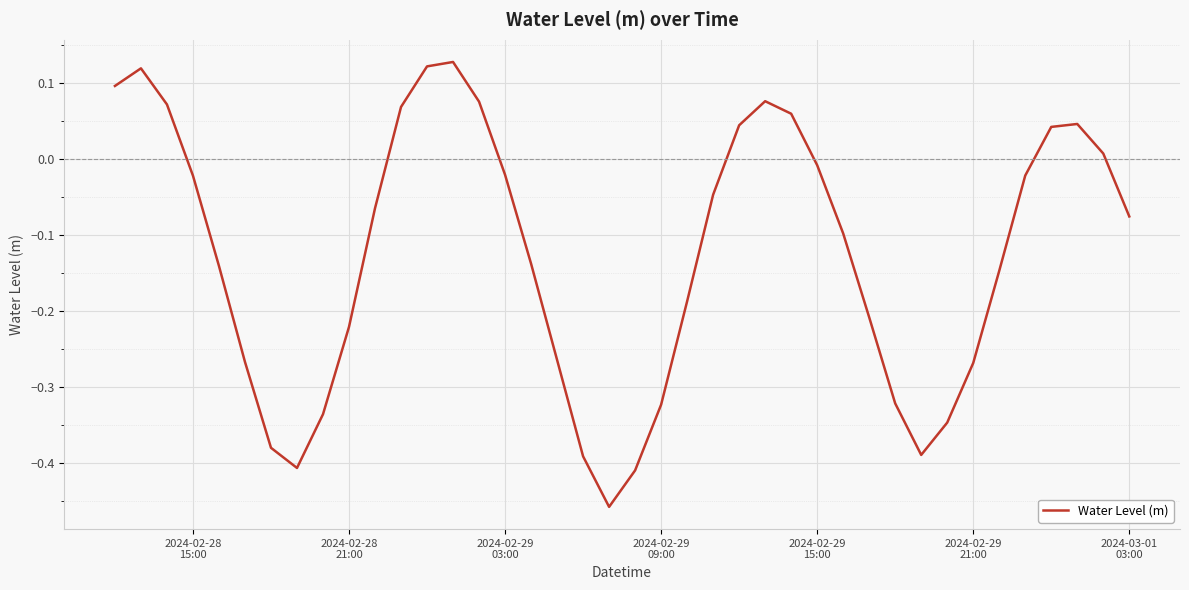

What is the difference between the maximum and minimum values?

0.6